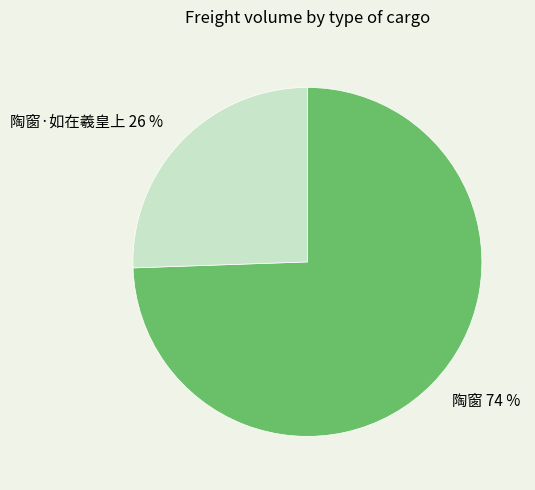

Between 陶窗·如在羲皇上 and 陶窗, which is larger?

陶窗